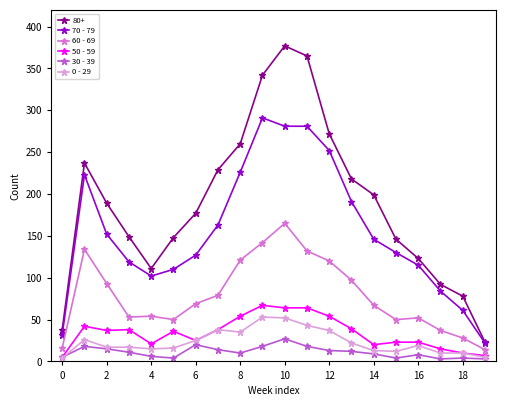

What is the minimum value shown in the chart?

3